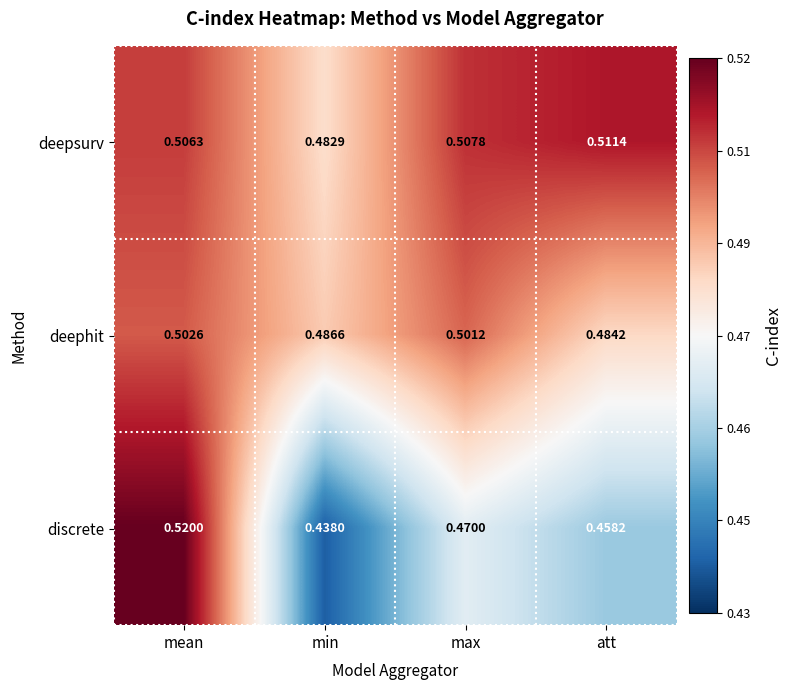

Which category has the highest value in the deephit series?

mean